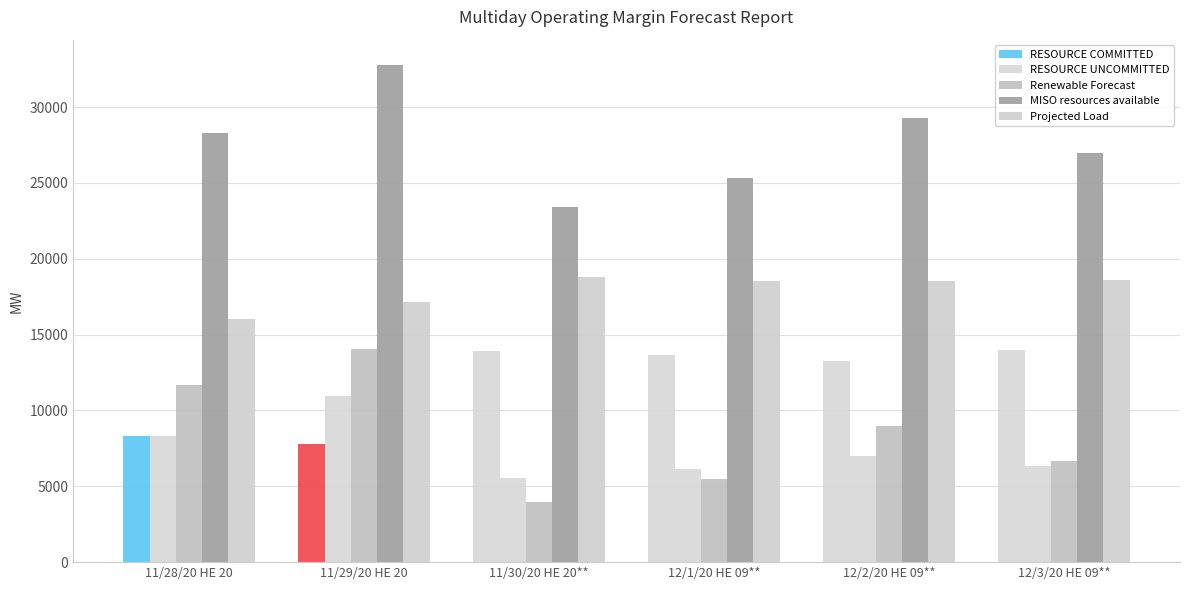

Are the bars horizontal?

No